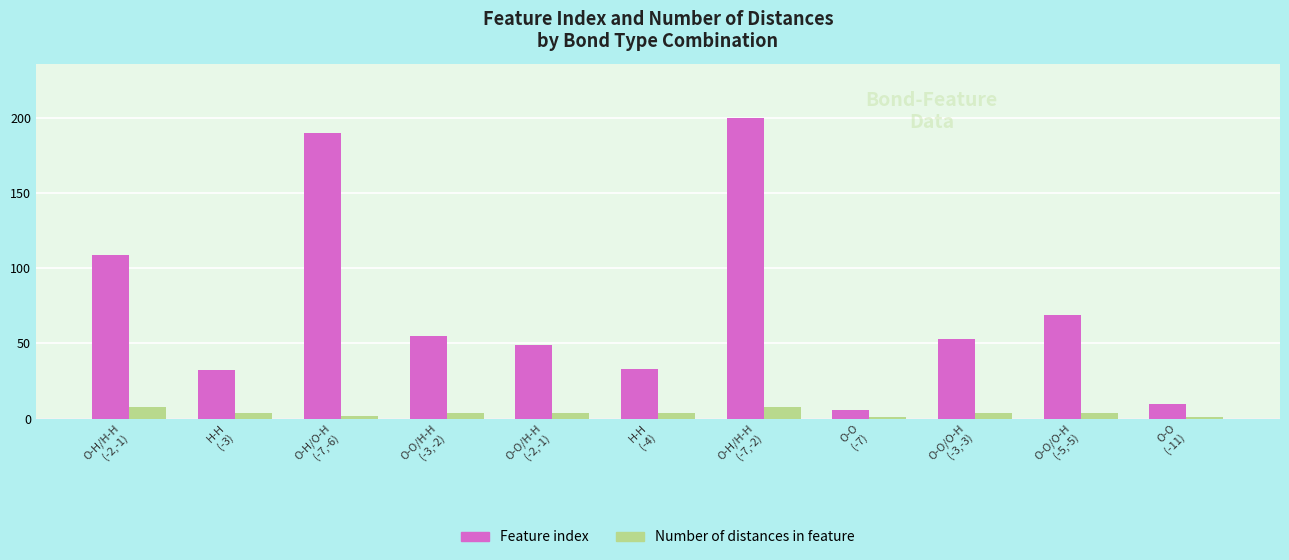

True or false: Feature index has a value of 73 at O-H/H-H
(-2,-1).

False